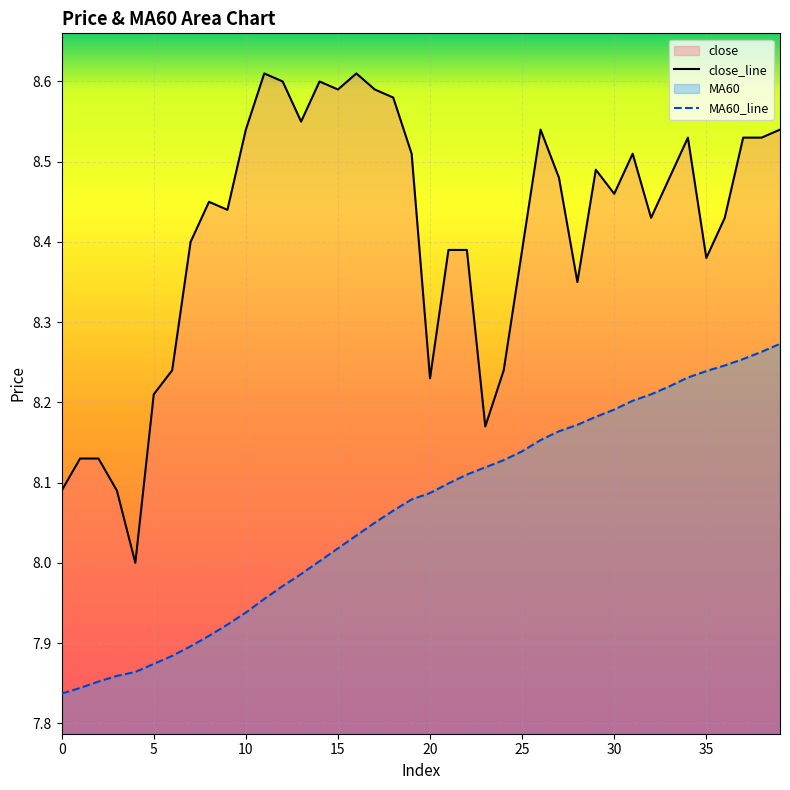

What is the value of the close point at the 23rd from the left?

8.4